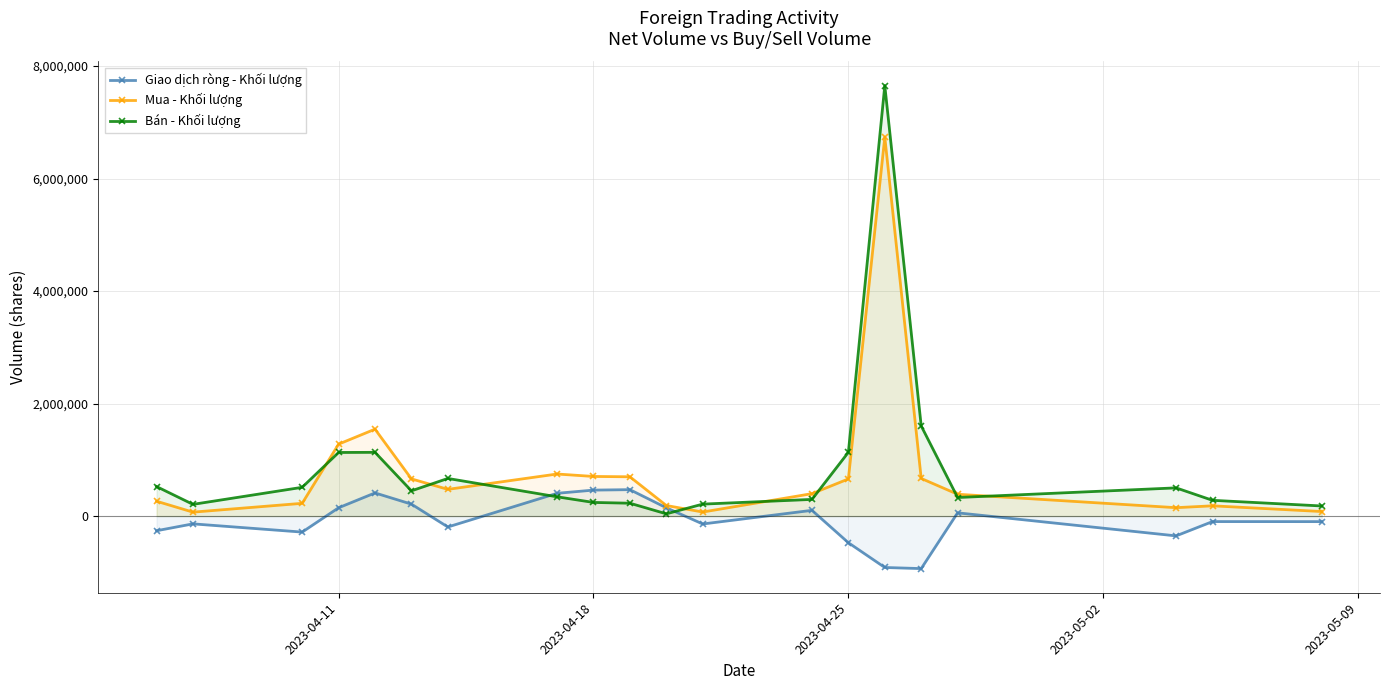

Which series has the widest spread of values?

Bán - Khối lượng